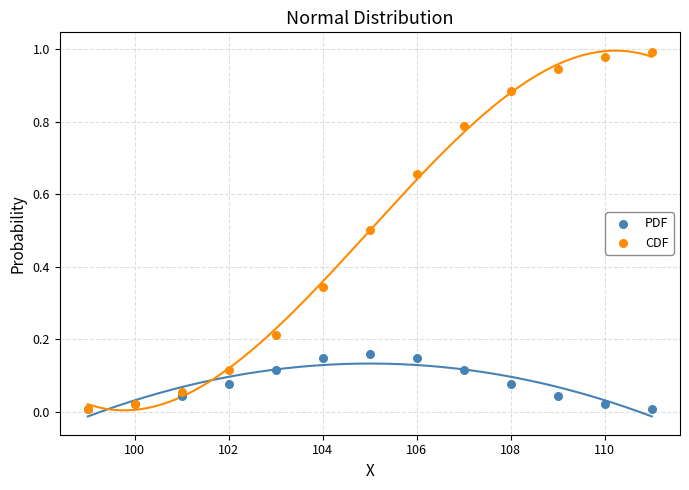

What are all the series names shown in the legend?

PDF, CDF